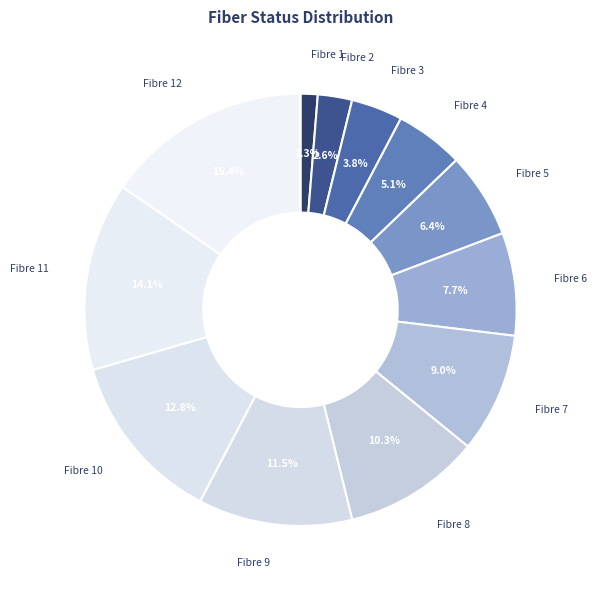

Does any single category account for the majority?

No